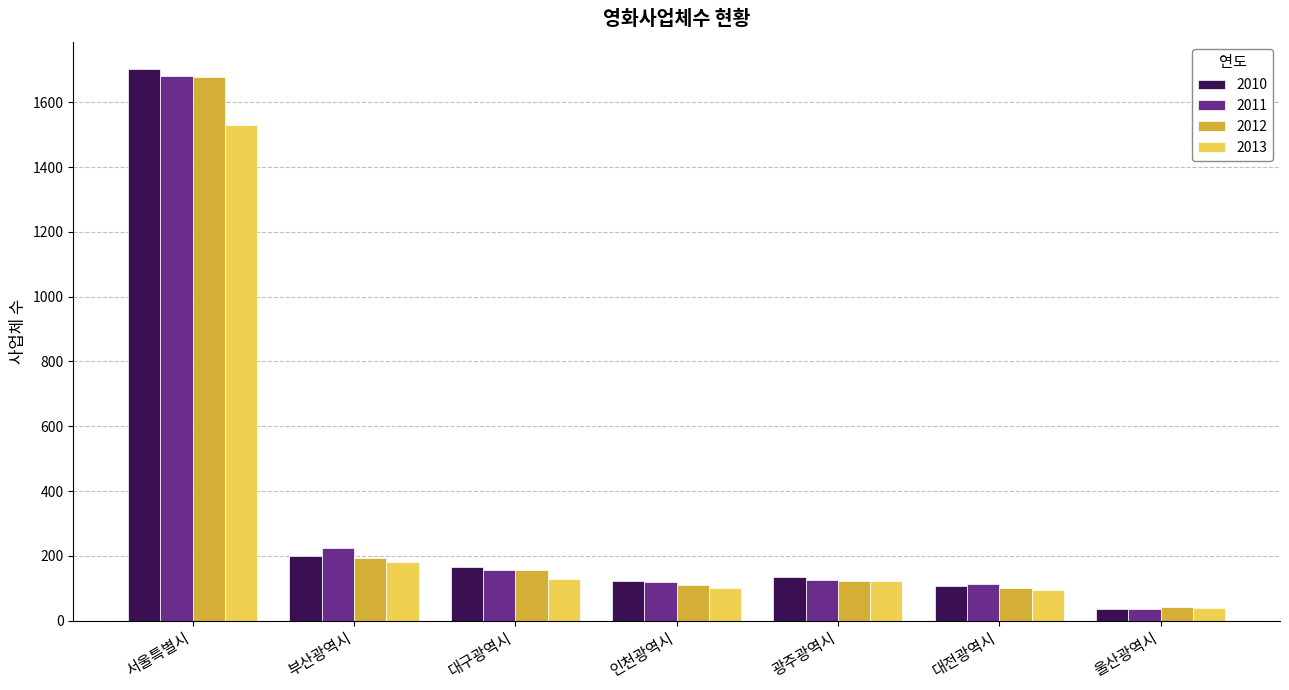

At how many categories does at least one series exceed 630?

1